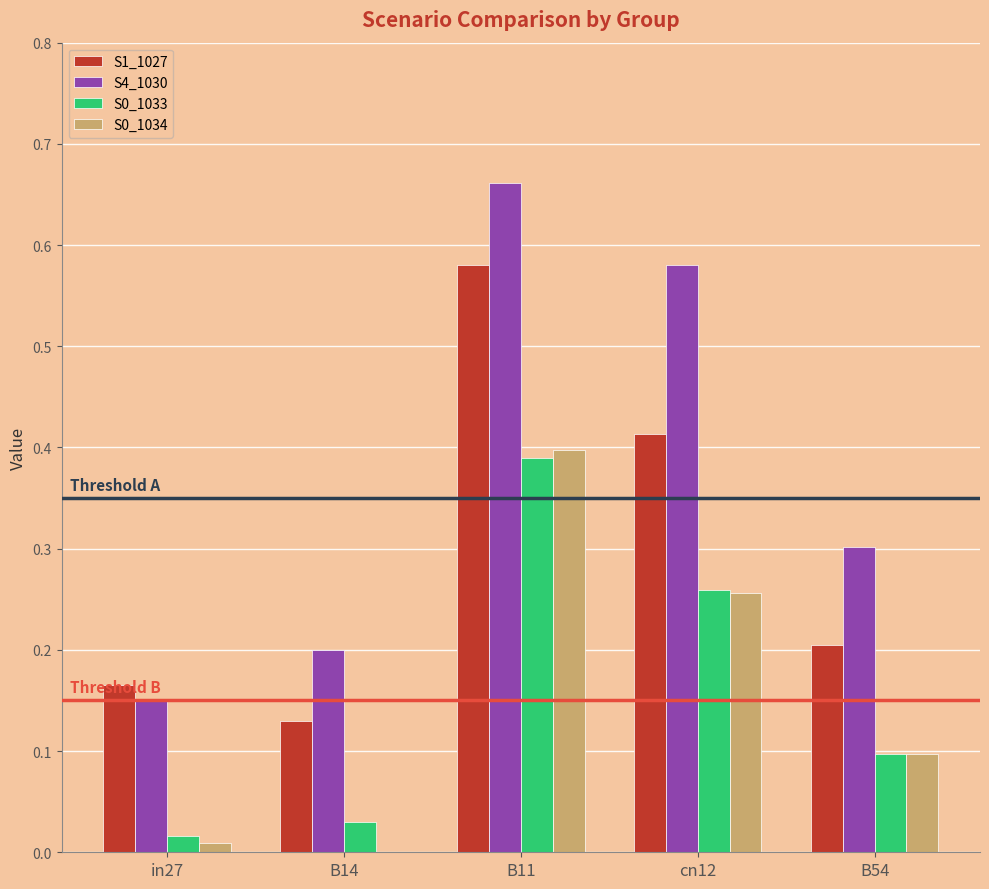

Where is S0_1033 nearest to the value 0?

in27